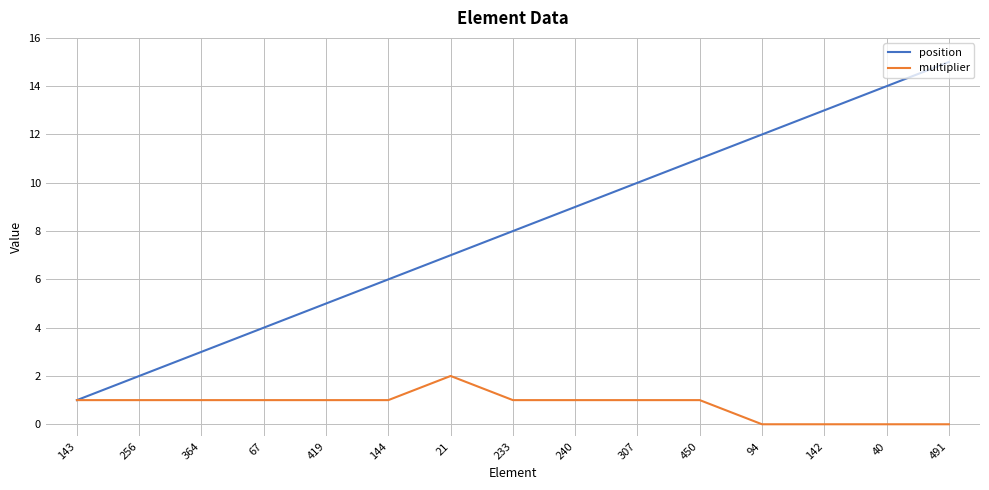

Rank the categories by position value from highest to lowest.

491, 40, 142, 94, 450, 307, 240, 233, 21, 144, 419, 67, 364, 256, 143